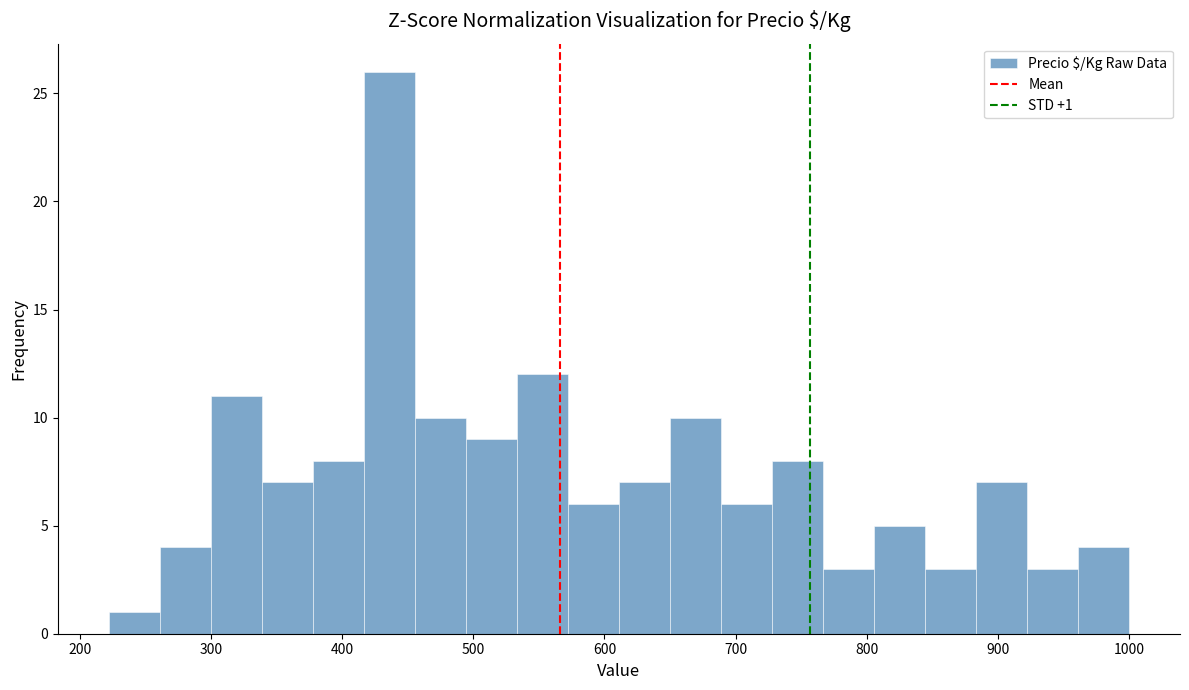

Read against the x-axis, roughly where is the centre of the tallest bar?

440